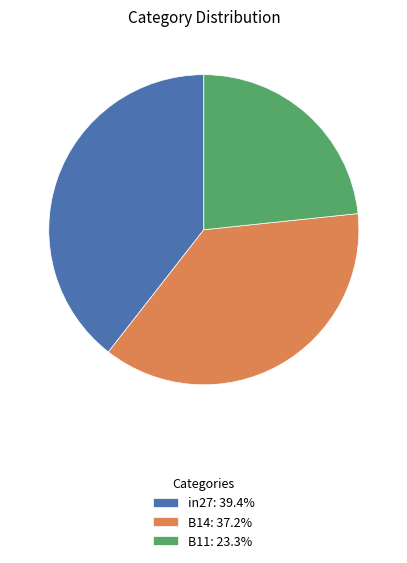

How many segments does this pie chart have?

3